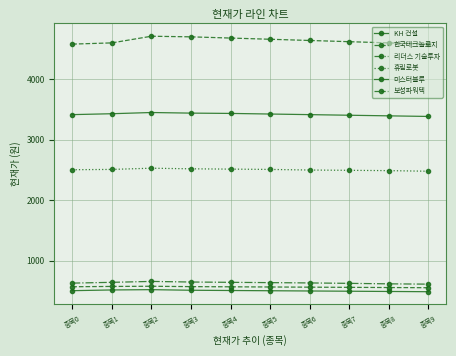

What is the difference between the maximum and second lowest values in the 리더스 기술투자 series?

40